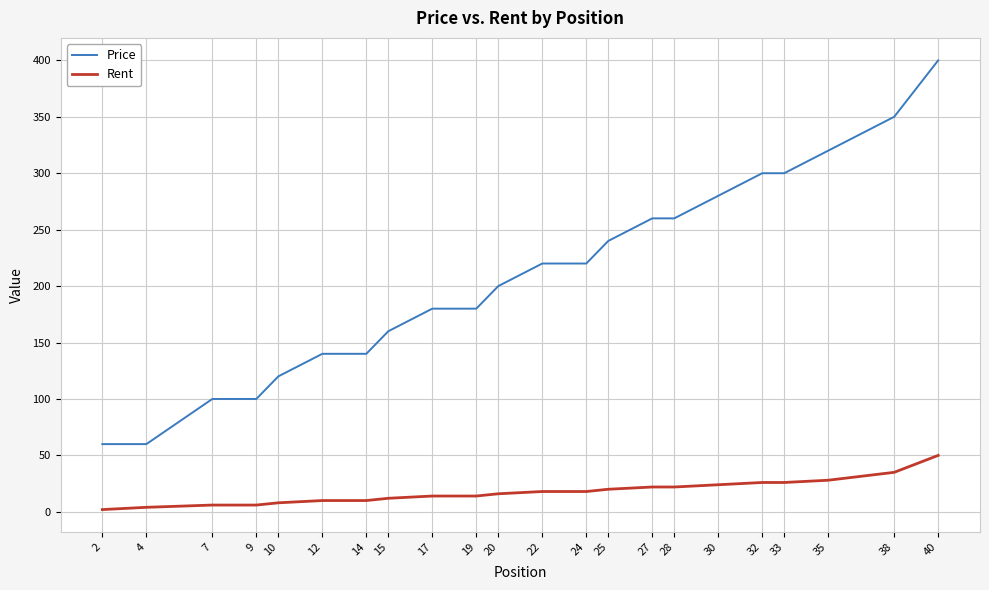

Between 27 and 35, which series saw the biggest shift?

Price